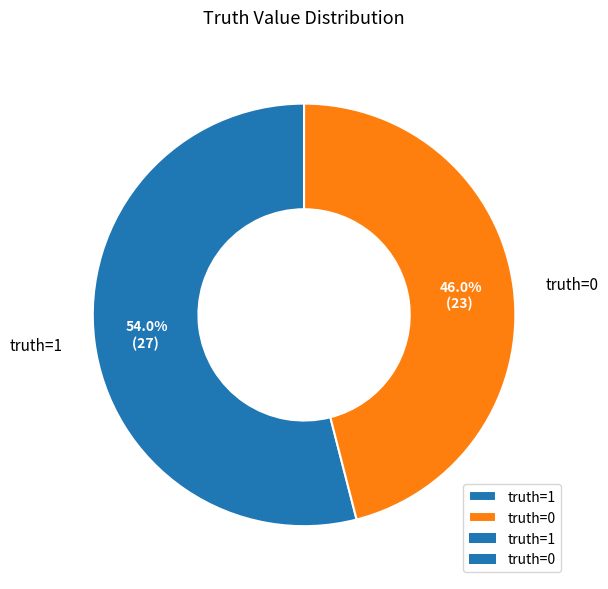

Is it true that truth=1 is 64% of the pie?

False